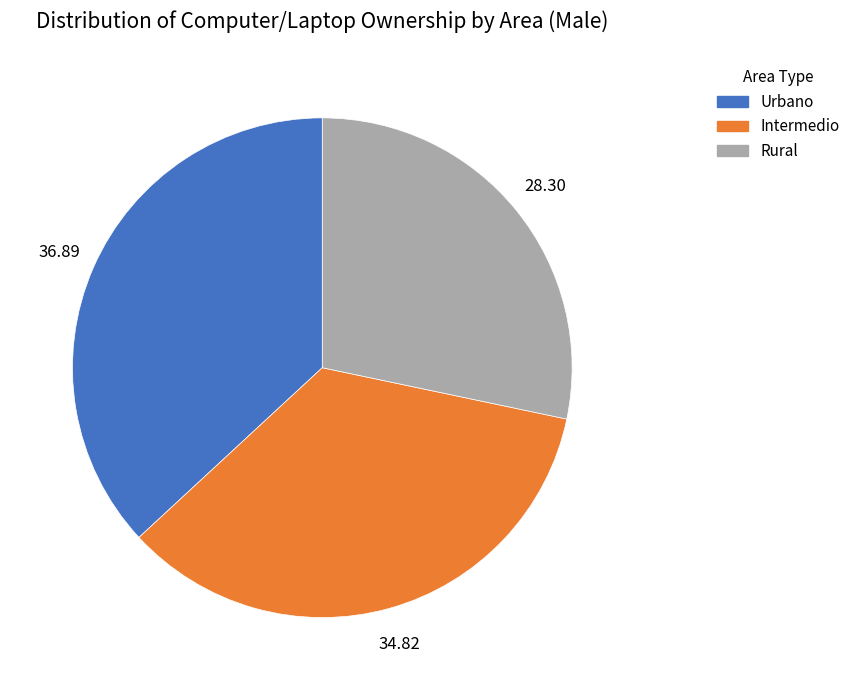

Combined, do Rural and Intermedio account for over 50%?

Yes